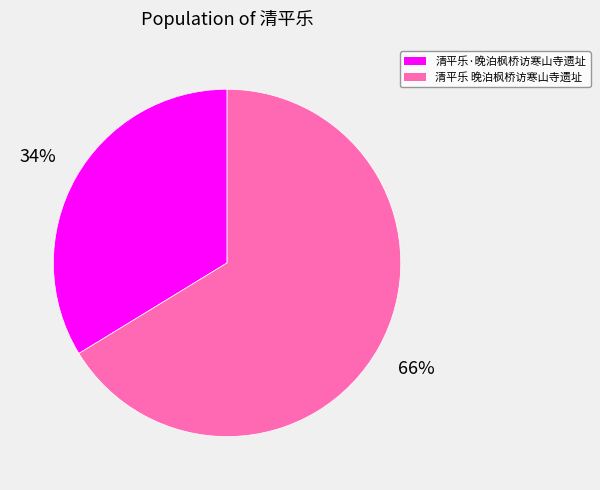

Which has a higher value, 清平乐·晚泊枫桥访寒山寺遗址 or 清平乐 晚泊枫桥访寒山寺遗址?

清平乐 晚泊枫桥访寒山寺遗址